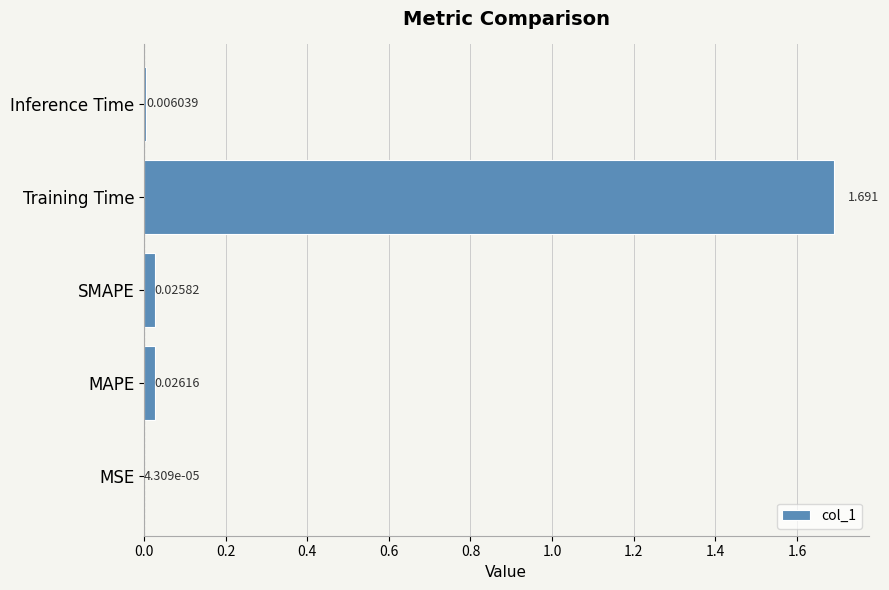

How many distinct data groups are displayed?

1